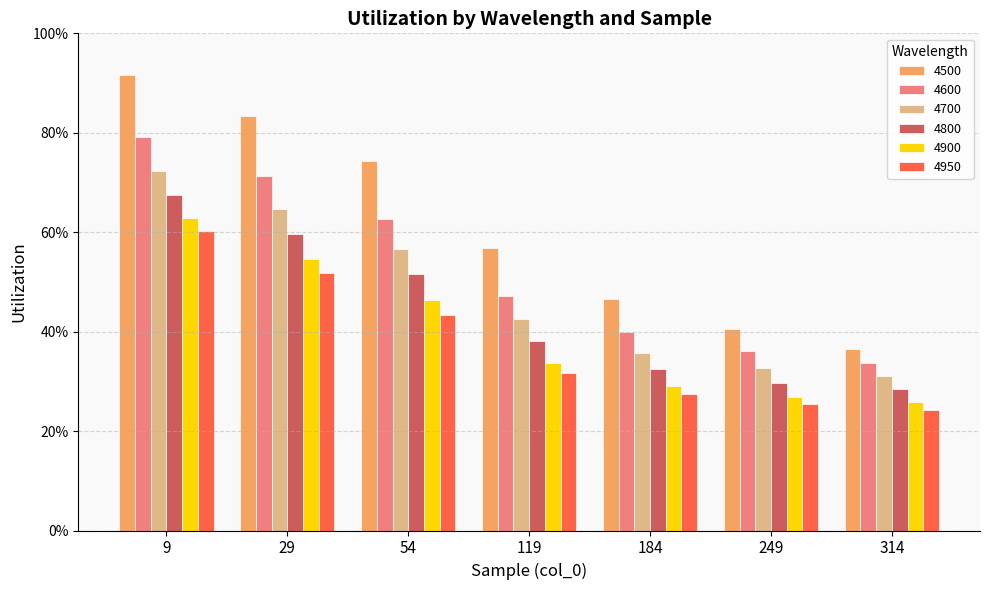

True or false: 4600 has a value of 0.4 at 184.

True